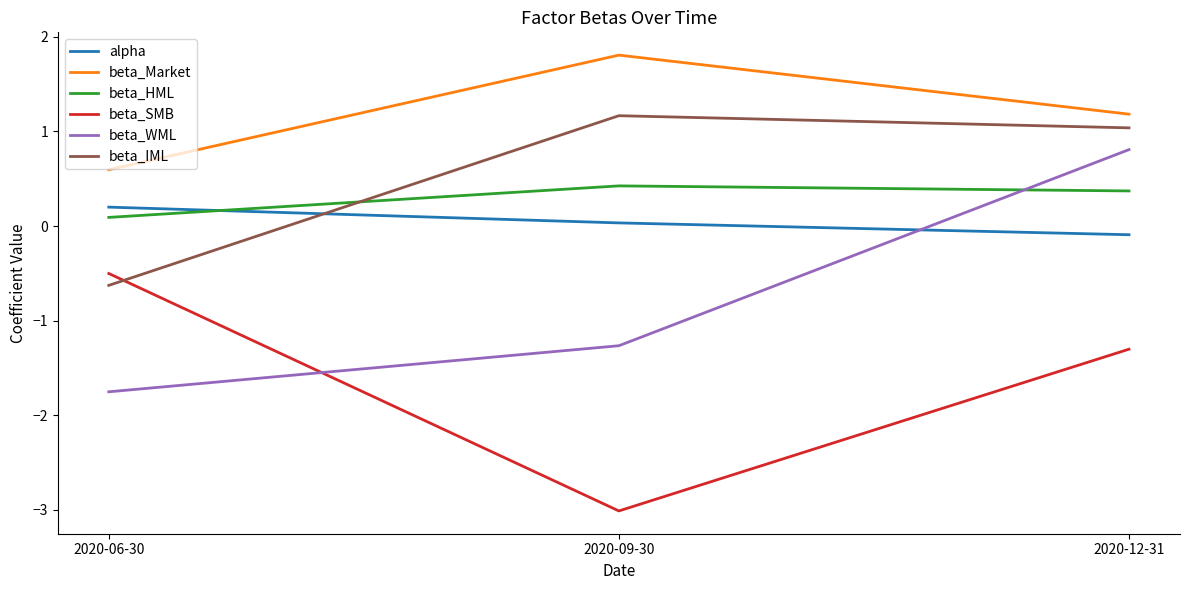

What is the difference between the maximum and minimum values in the beta_IML series?

1.8